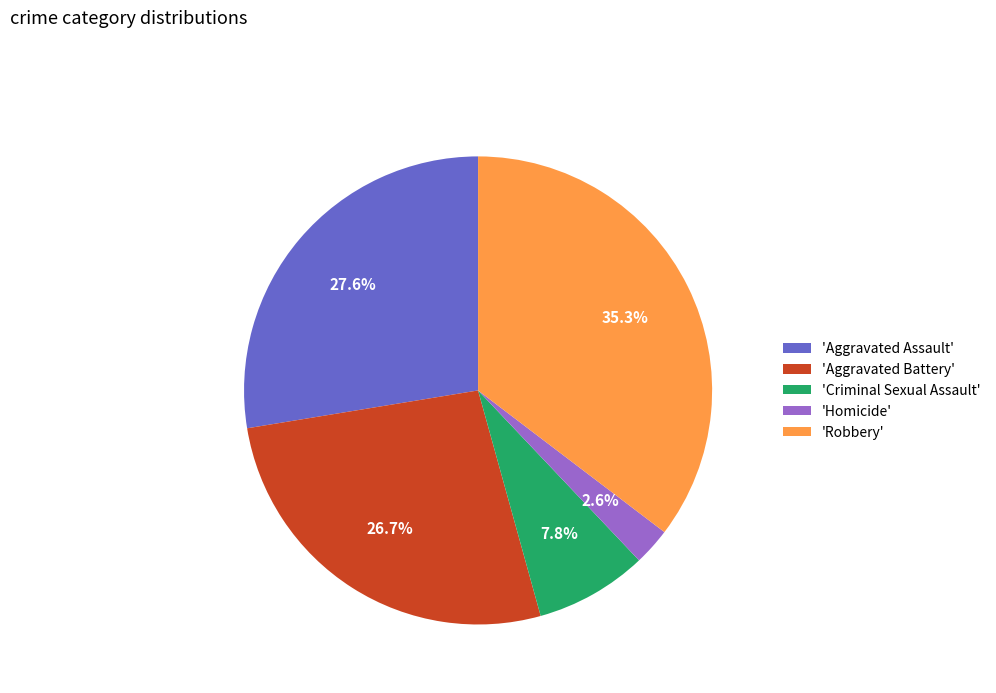

How many segments does this pie chart have?

5